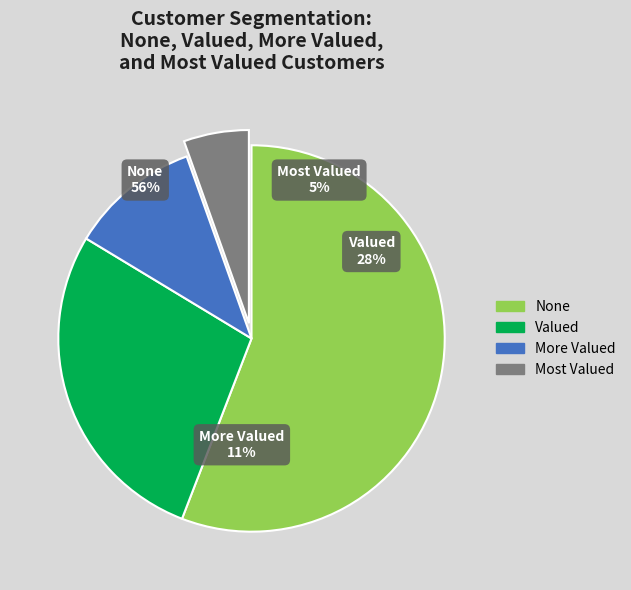

To the nearest percent, what is the average slice percentage?

25%